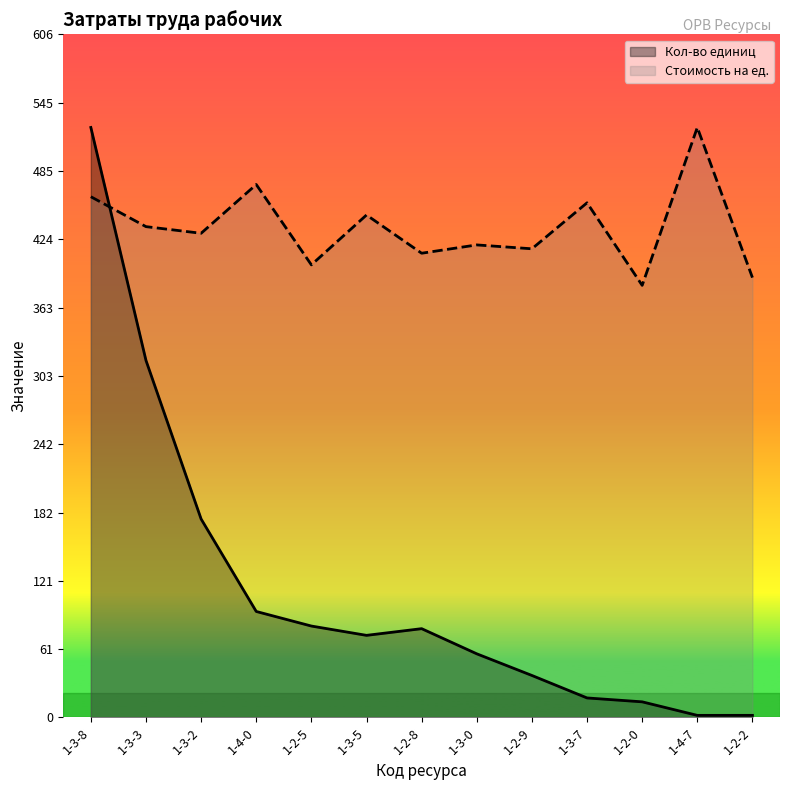

Between which two adjacent categories do Стоимость на ед. and Кол-во единиц first intersect?

1-3-8 and 1-3-3